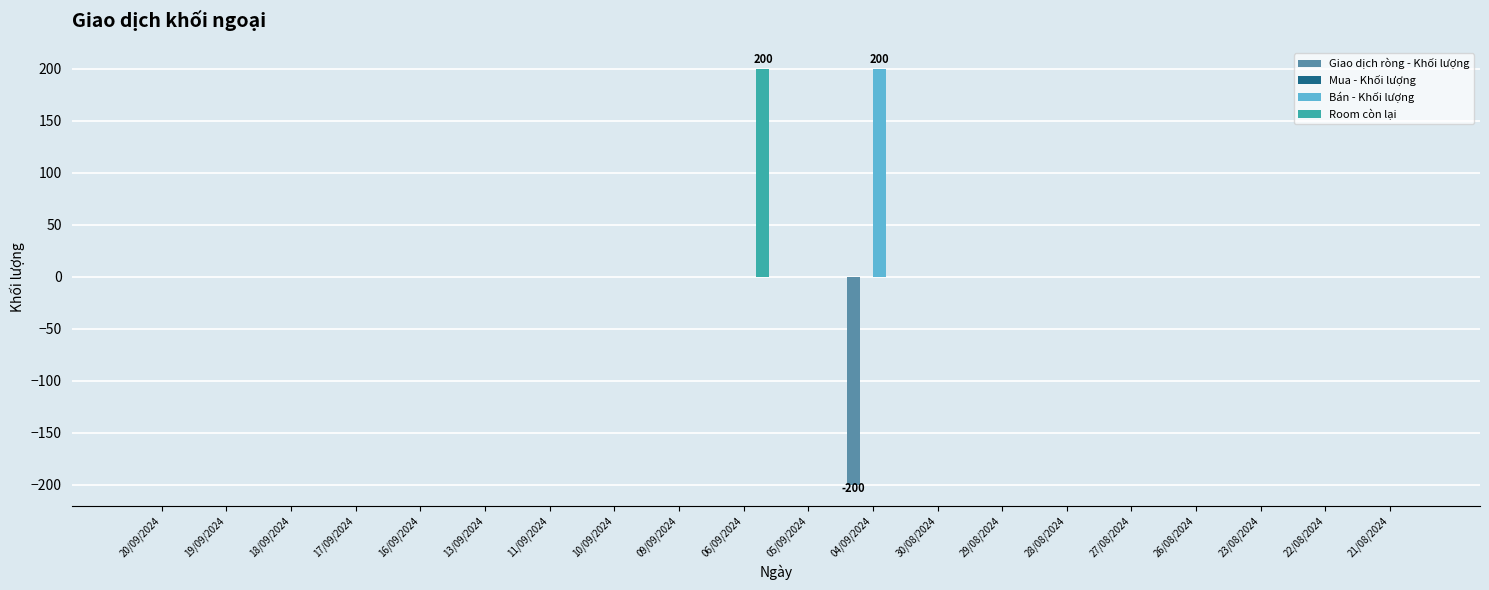

How many groups of bars are there?

20